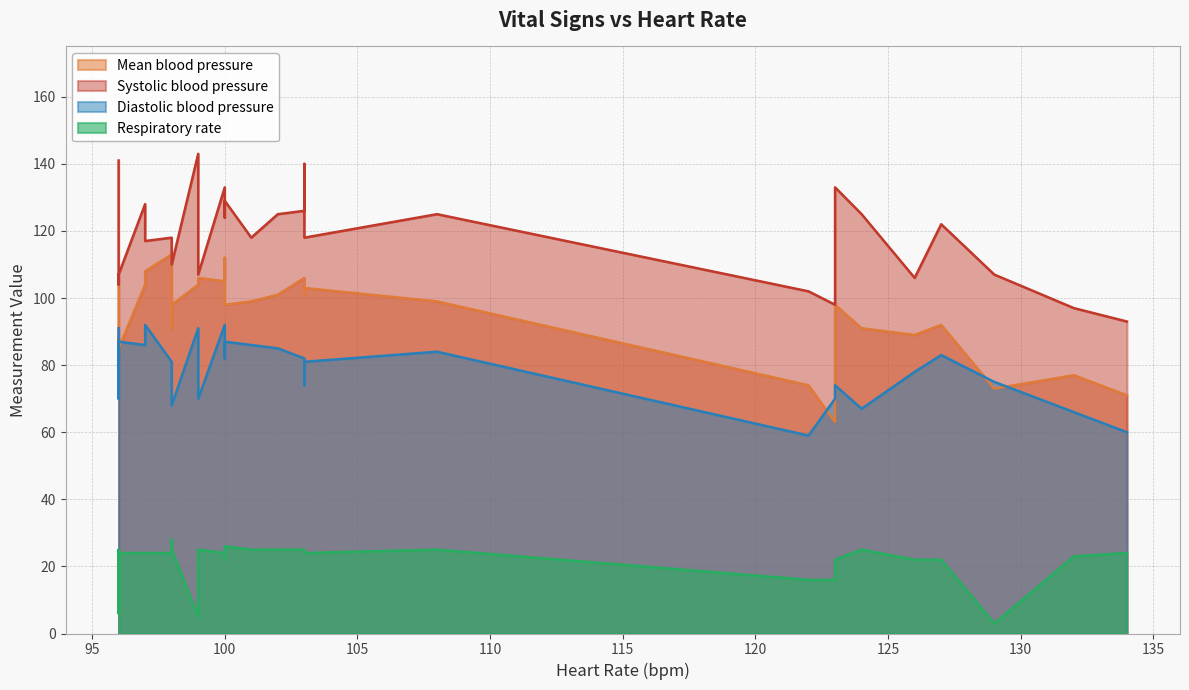

True or false: Systolic blood pressure and Diastolic blood pressure cross at least once.

False